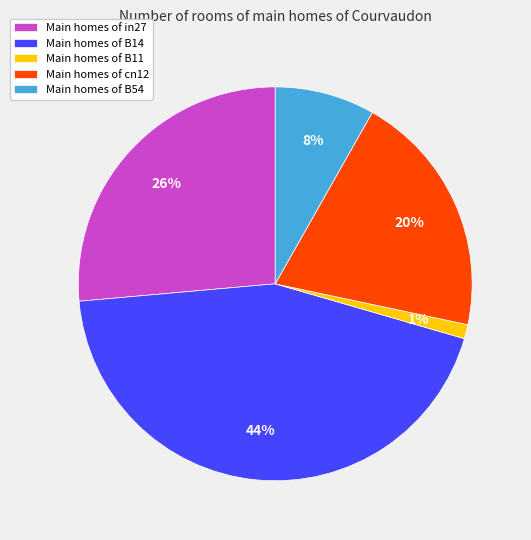

Which slice is the largest?

Main homes of B14